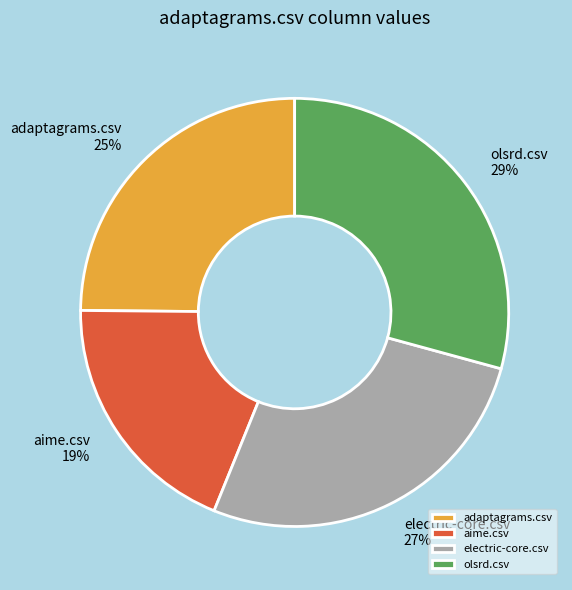

Is the sum of aime.csv and adaptagrams.csv greater than half?

No